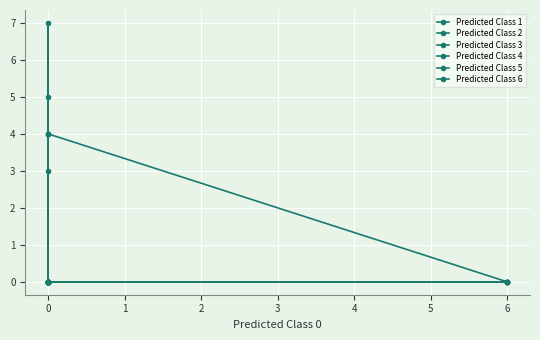

What is the sum of the Predicted Class 5 values at 3 and 4?

3